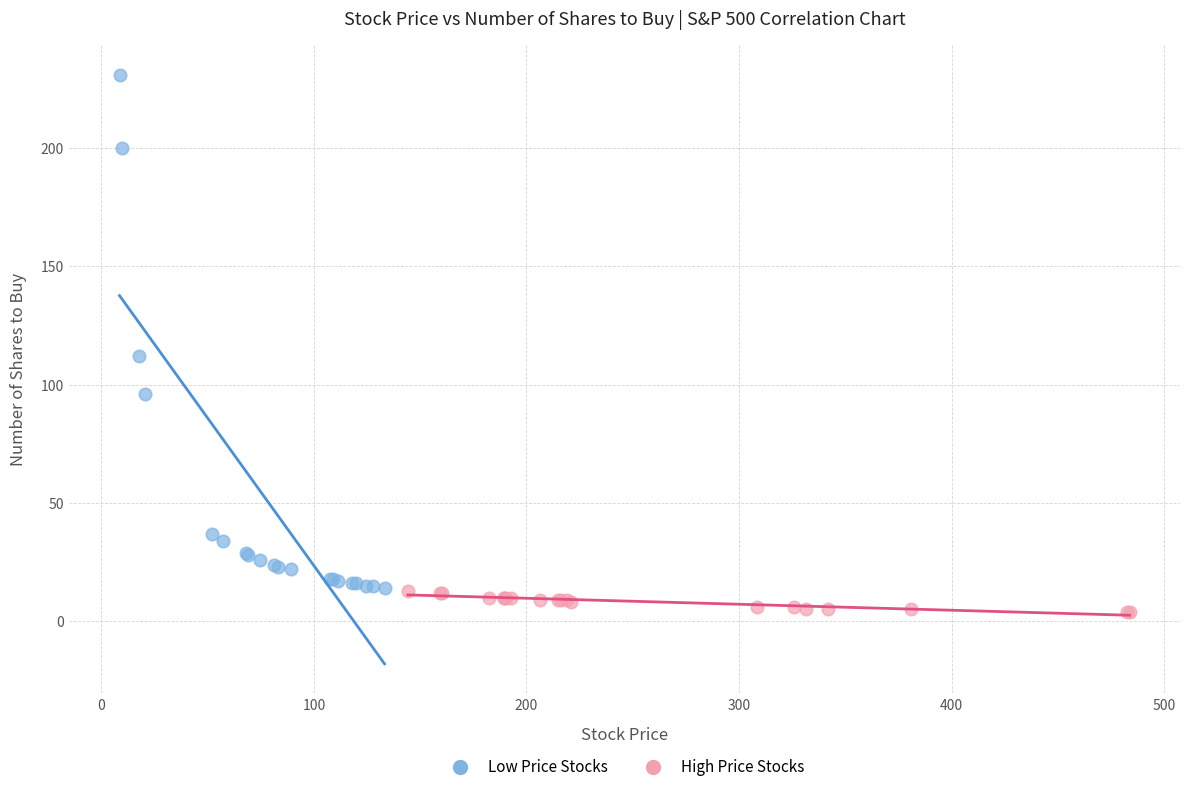

Which series contains the lowest Y value?

High Price Stocks